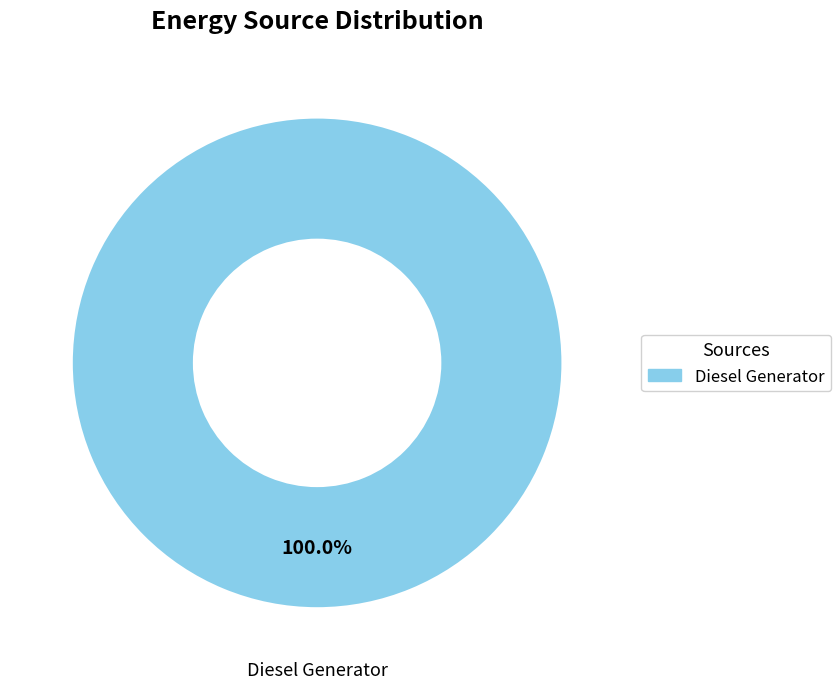

Does any single category account for the majority?

Yes